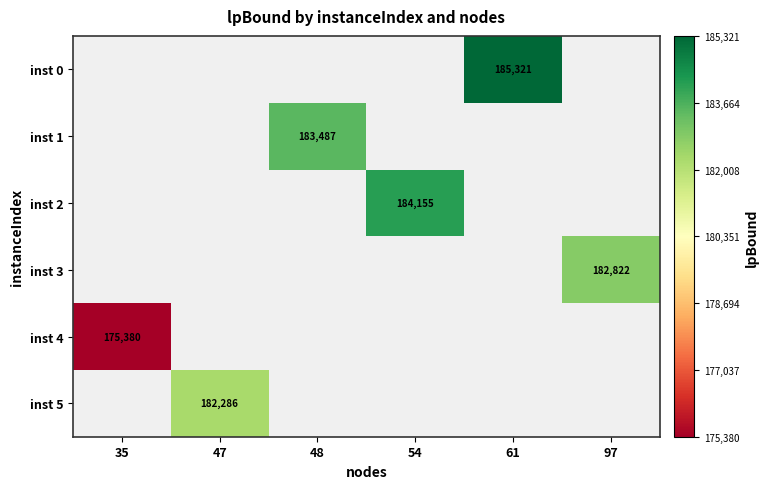

Where is inst 4 nearest to the value 175379?

35